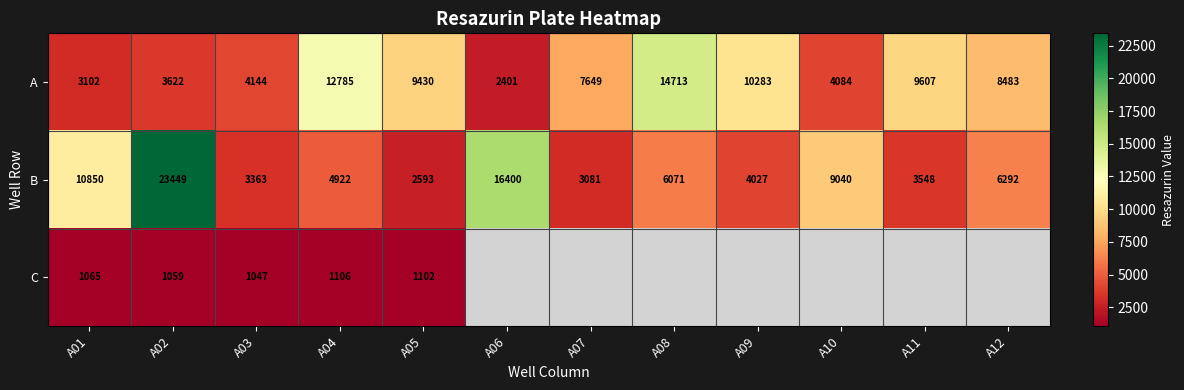

Which category has the lowest value in the A series?

A06